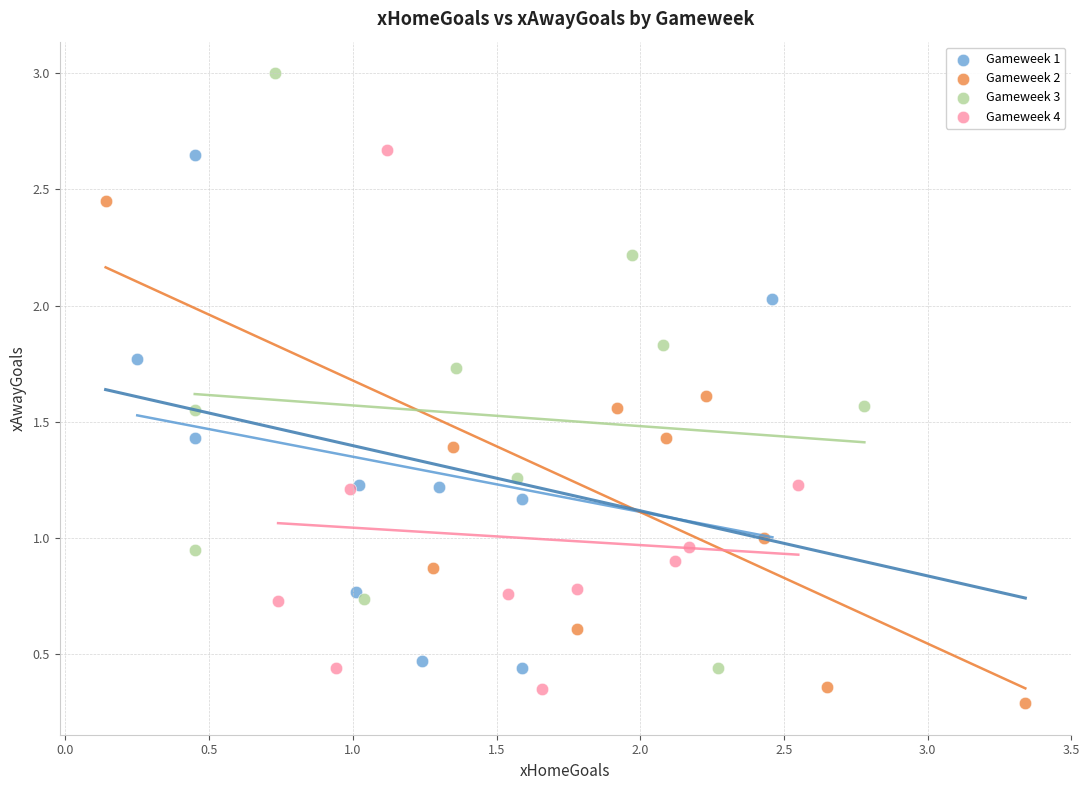

Which series reaches the maximum Y coordinate?

Gameweek 3